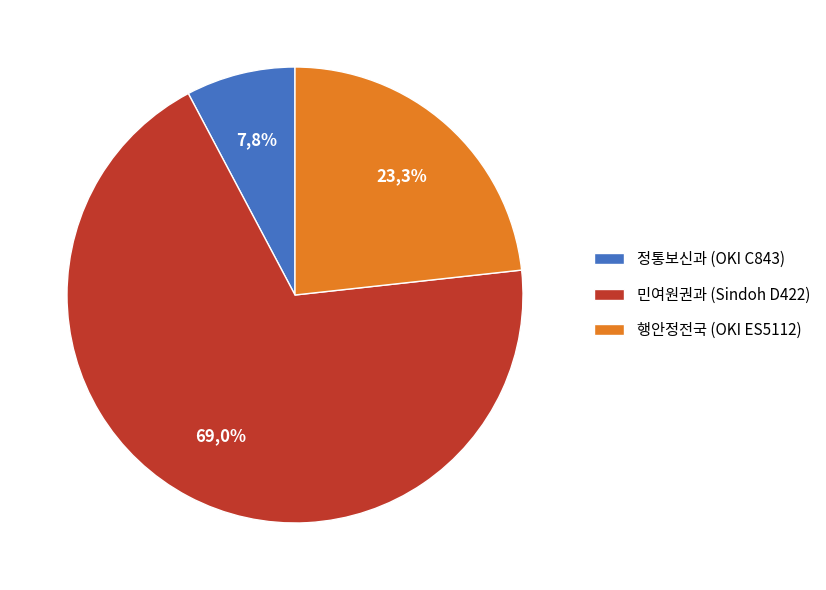

Count the number of slices in the pie.

3